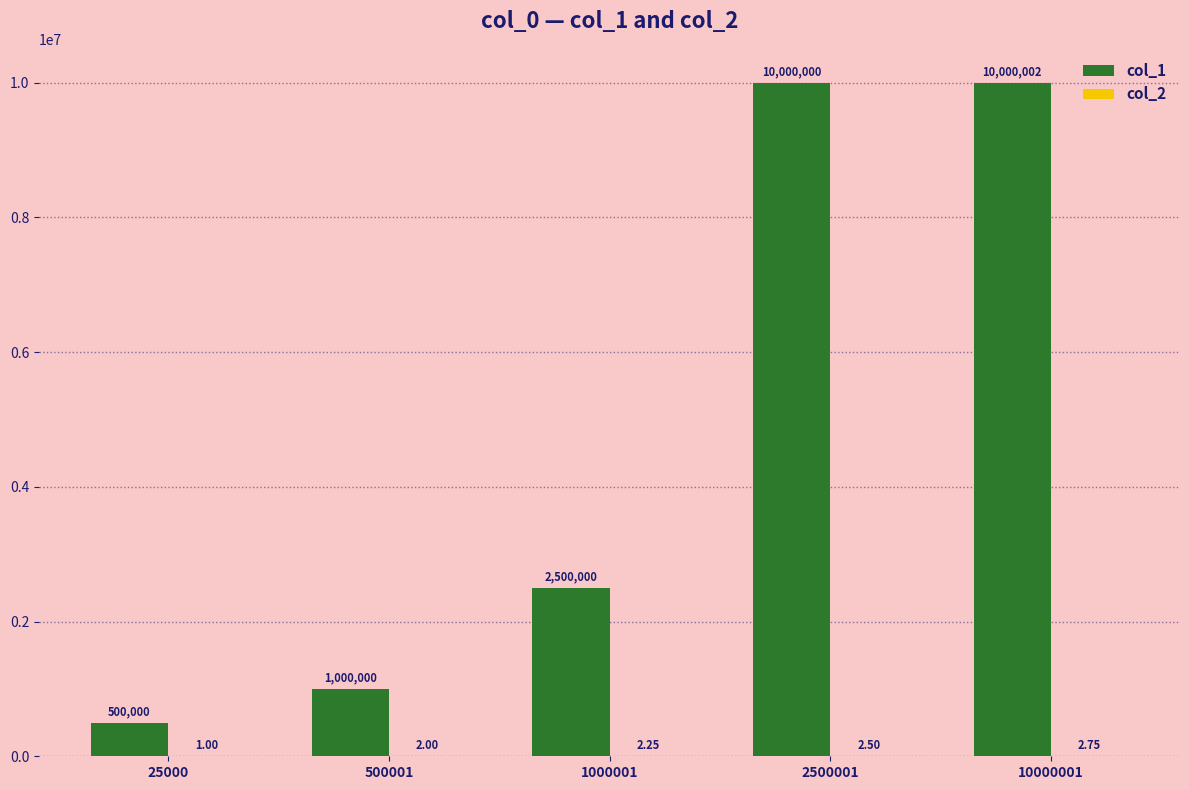

What is the total value across all series at 25000?

500001.0